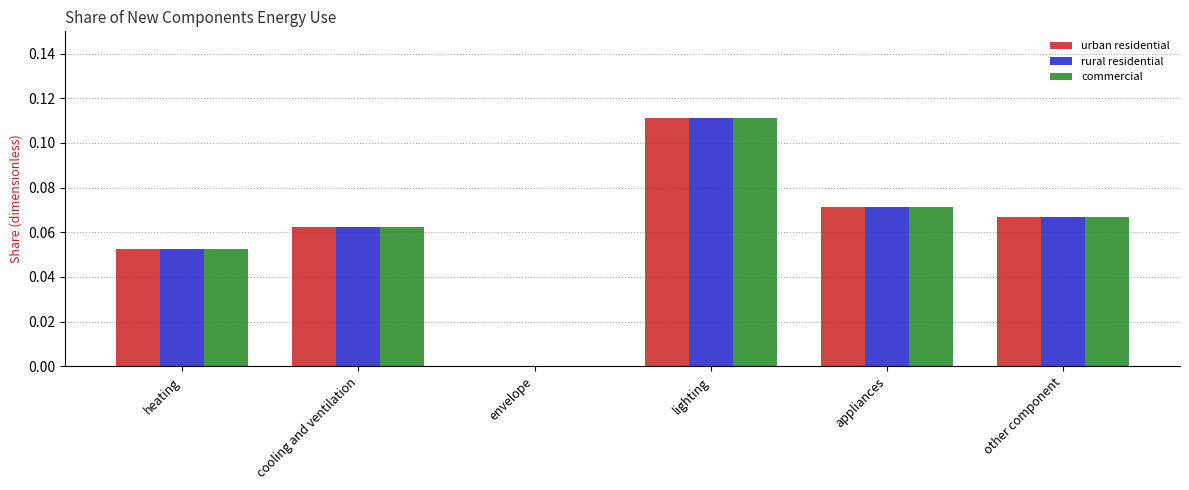

At which label is rural residential closest to 0?

envelope